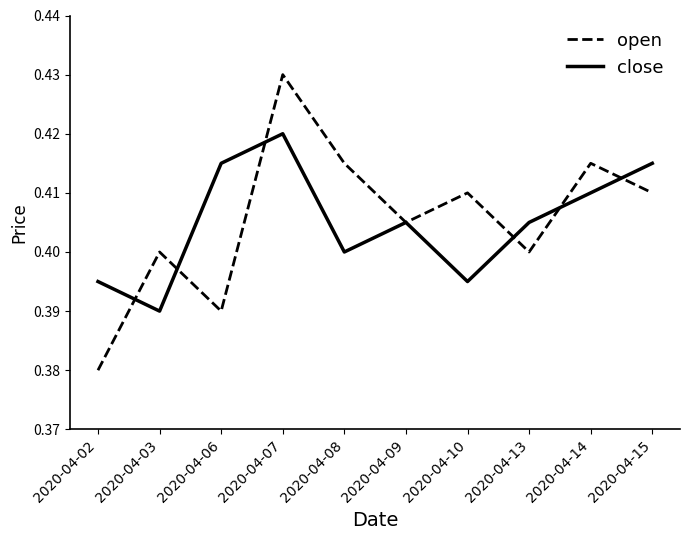

After their last crossing, which series has the higher values: open or close?

close